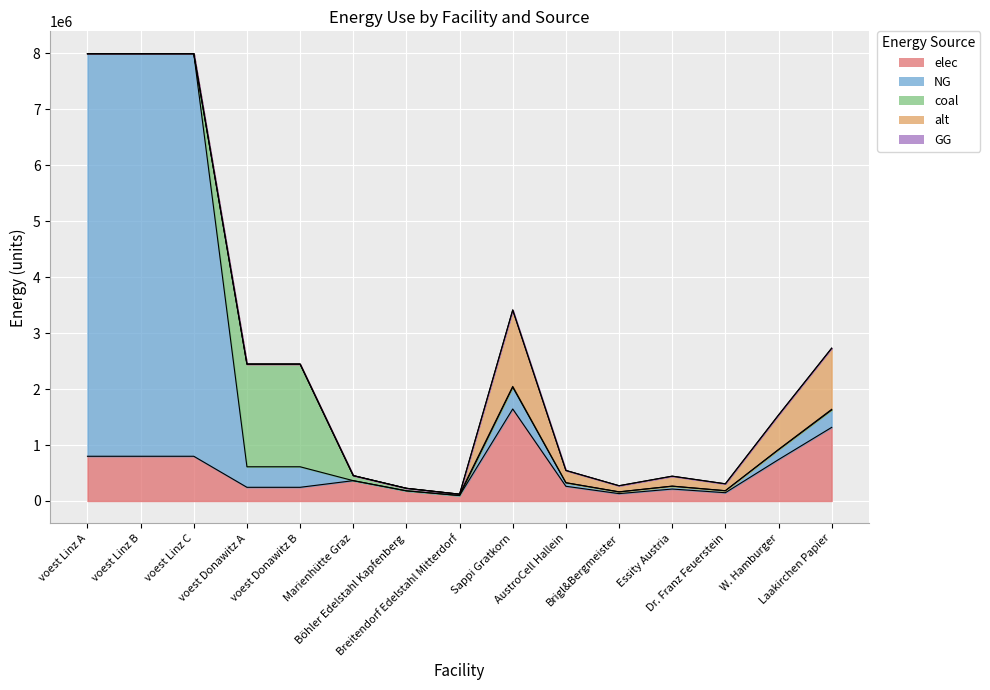

Which series has the largest range (max minus min)?

NG